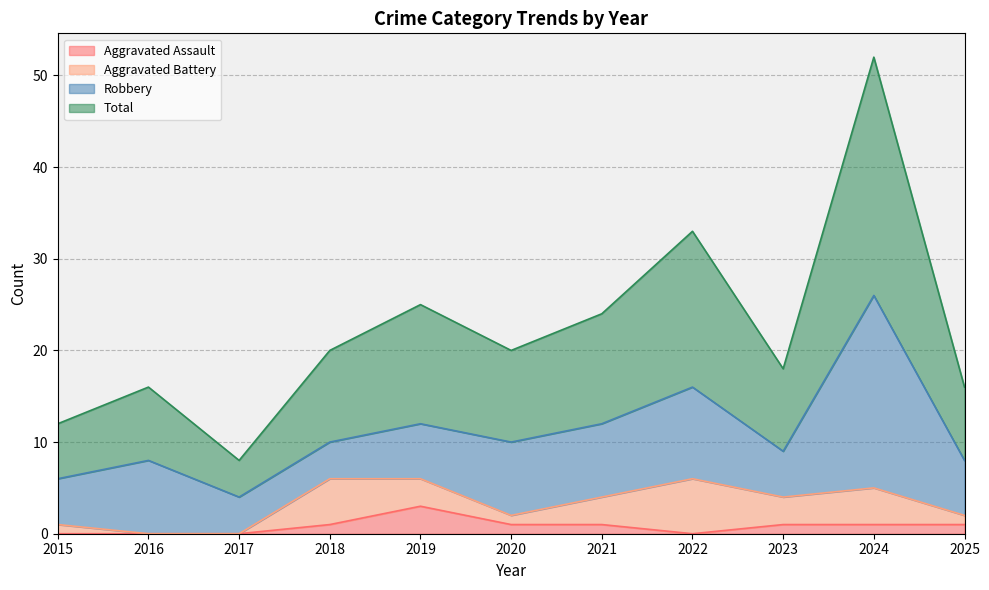

What is the maximum value for Aggravated Assault?

3